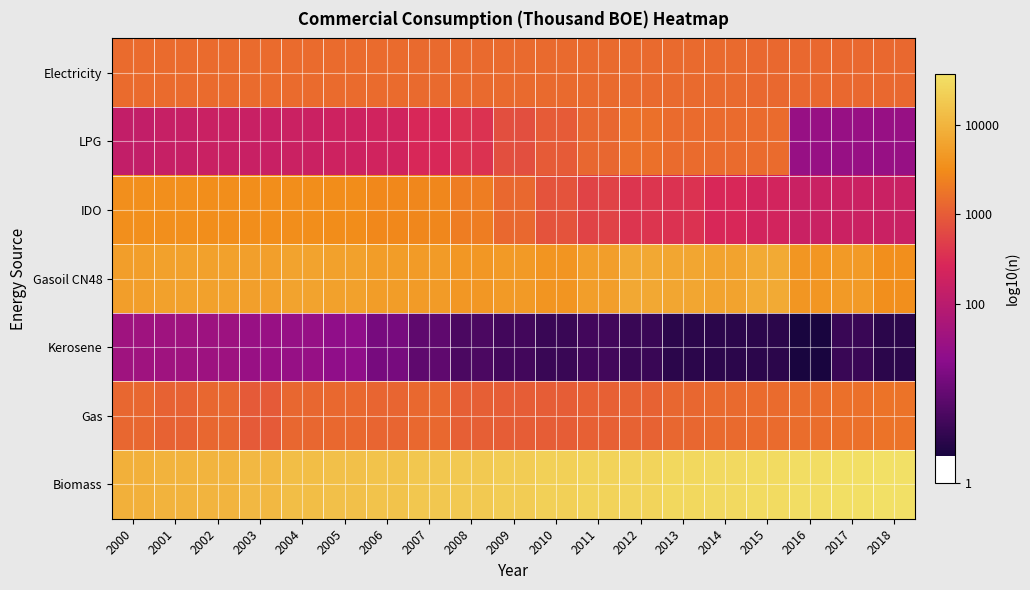

What is the greatest value displayed?

4.6